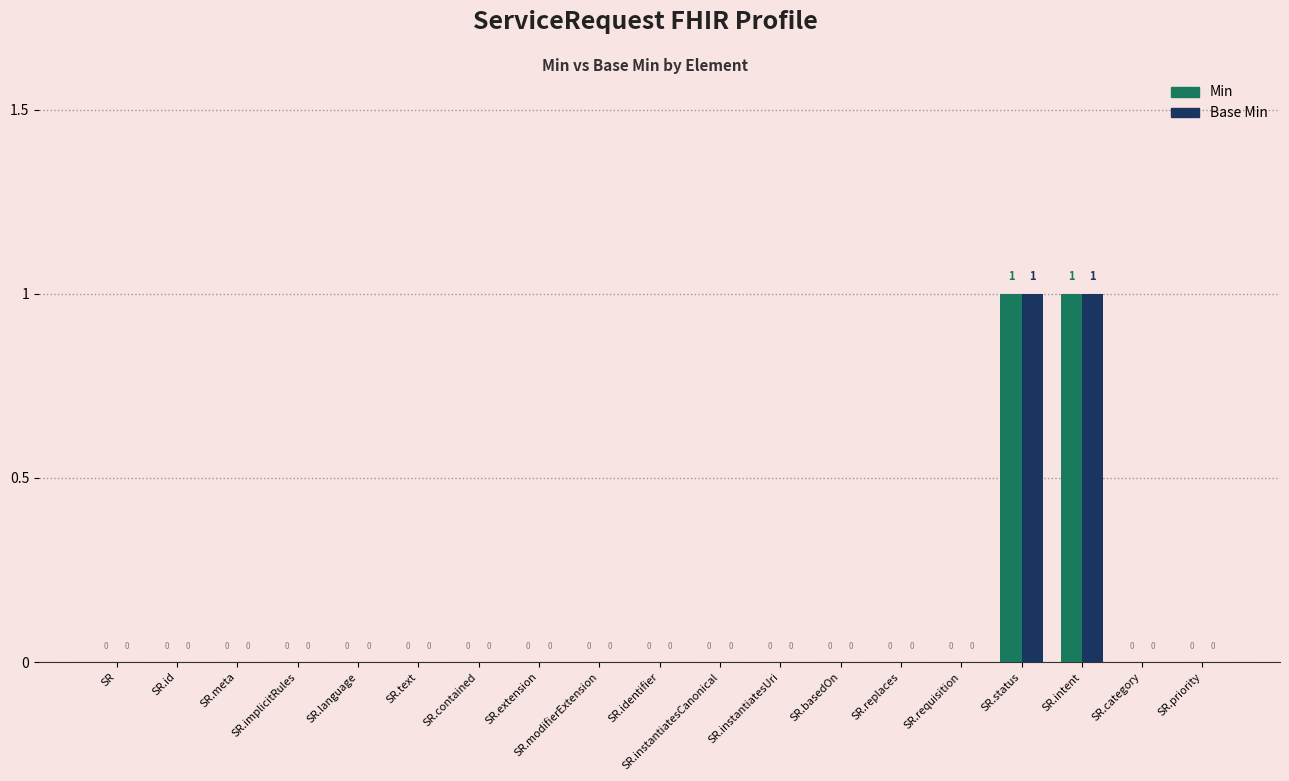

The Min series shows 0 at SR.status. True or false?

False